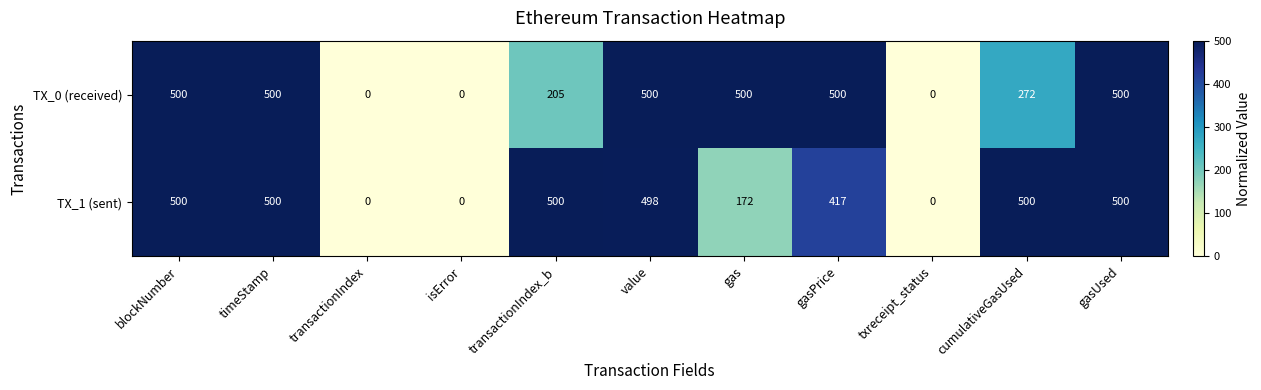

What is the sum of all TX_1 (sent) values?

3587